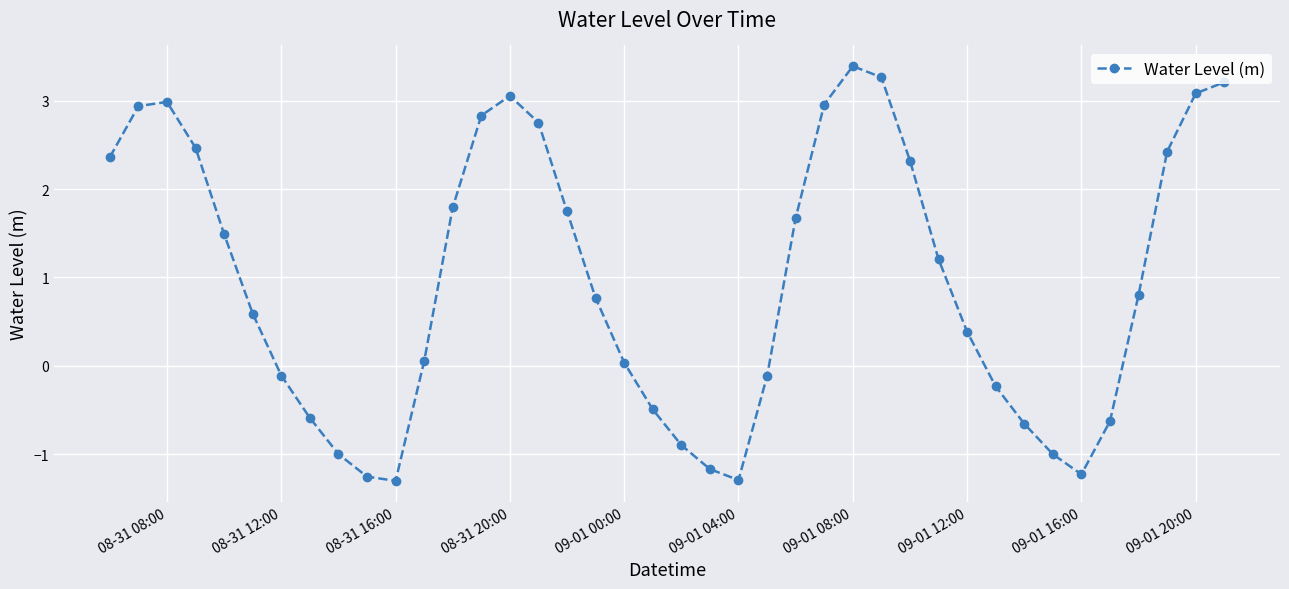

Does the chart display data point markers on the line(s)?

Yes